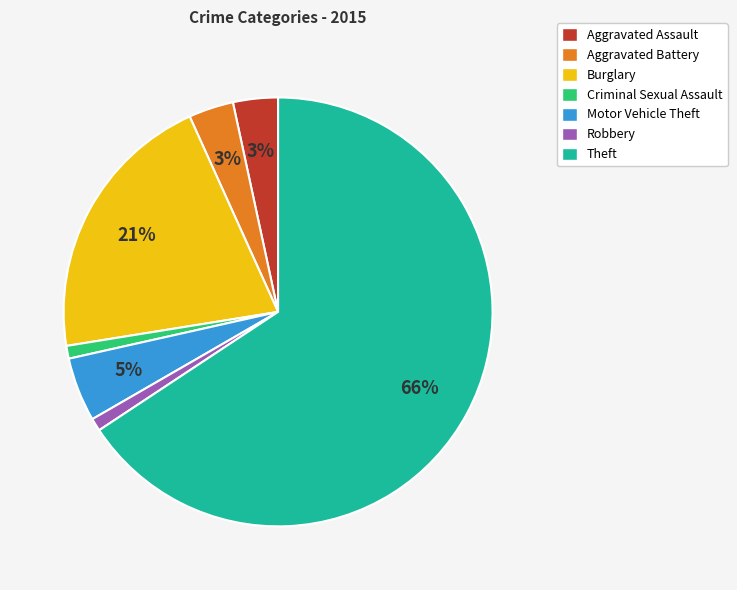

Which category has the biggest portion of the pie?

Theft